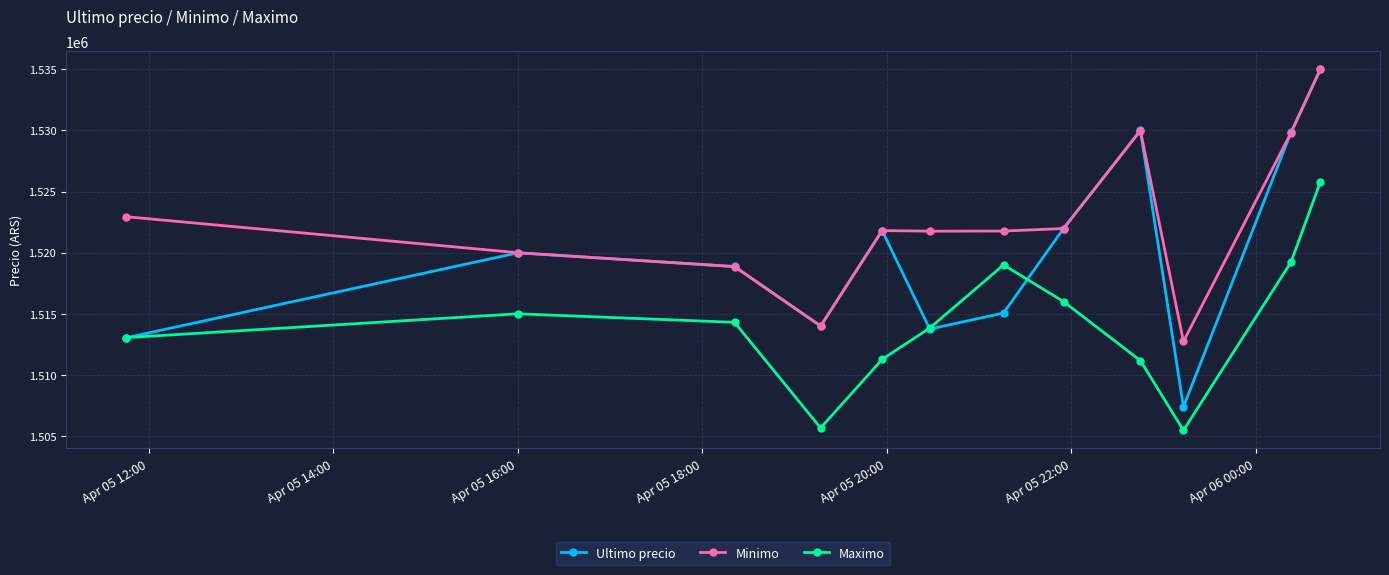

True or false: Ultimo precio has more than 0 points higher than both neighbors.

True